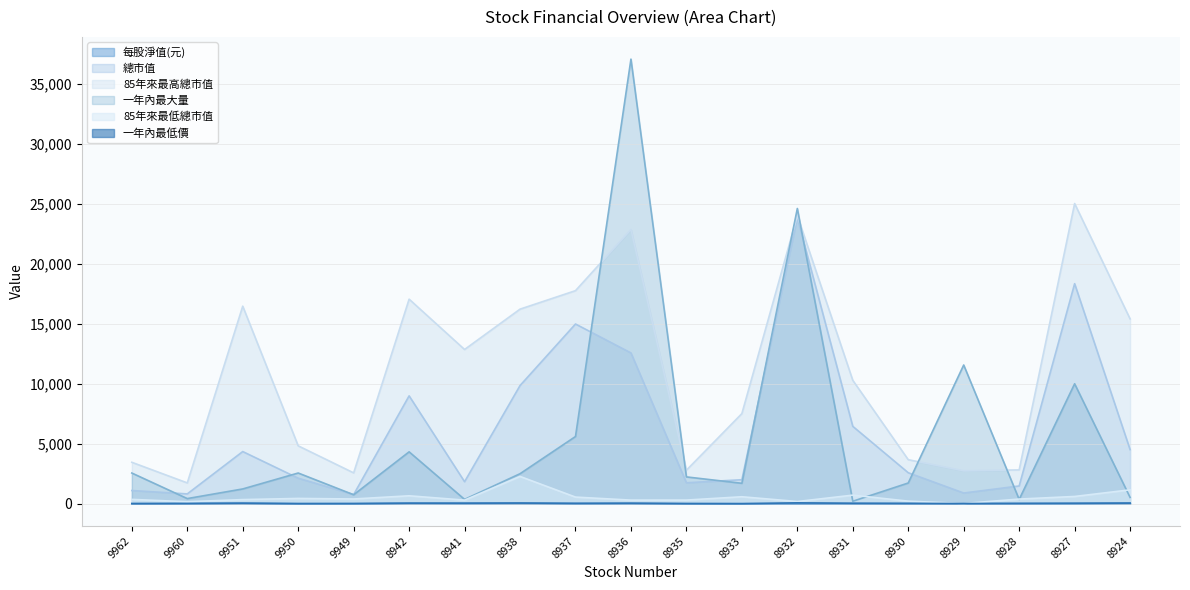

At which category does 85年來最高總市值 reach its first local valley?

9960